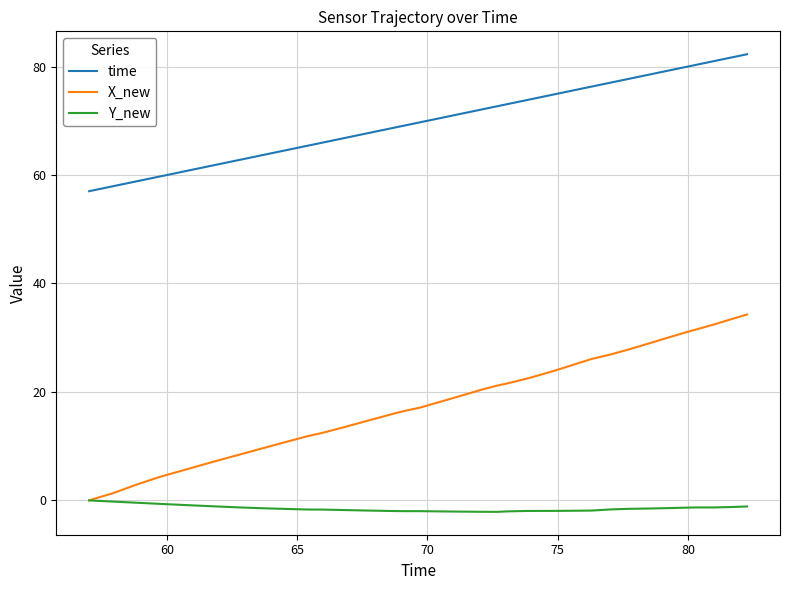

What is the sum of all X_new values?

686.5